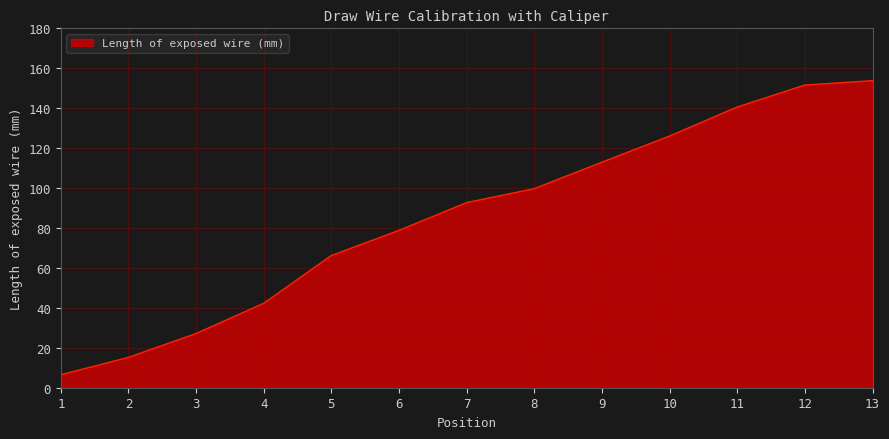

What is the change in value from 6 to 7?

+13.9